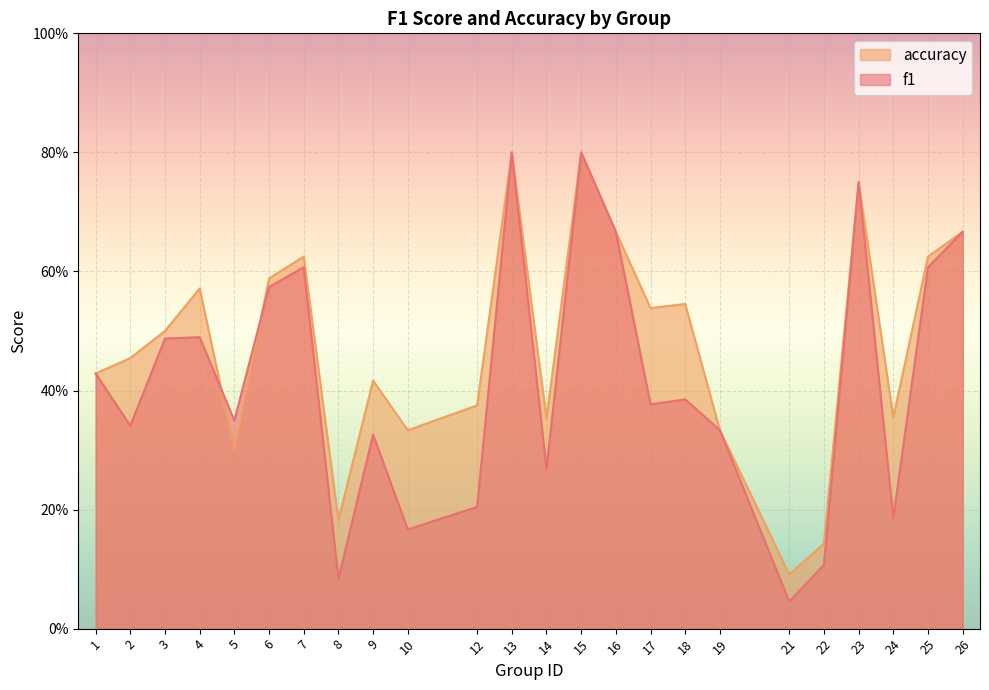

At which category does f1 reach its first local peak?

4